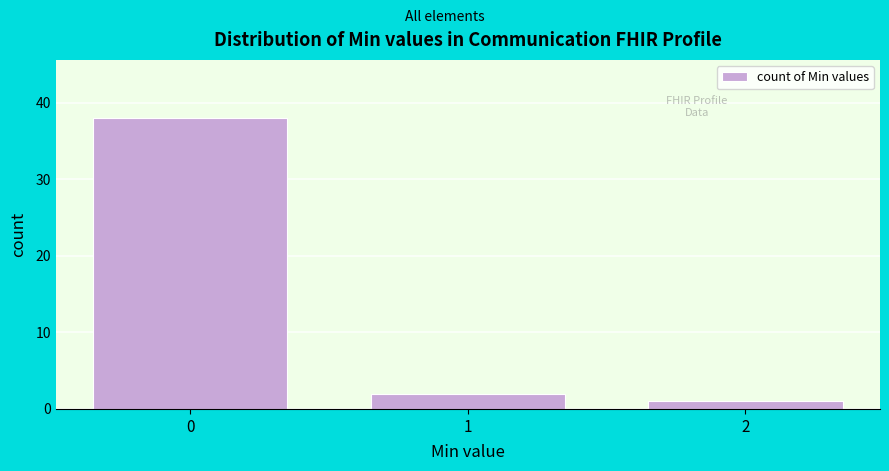

Reading left to right, what are all the values shown in this chart?

0=38	1=2	2=1